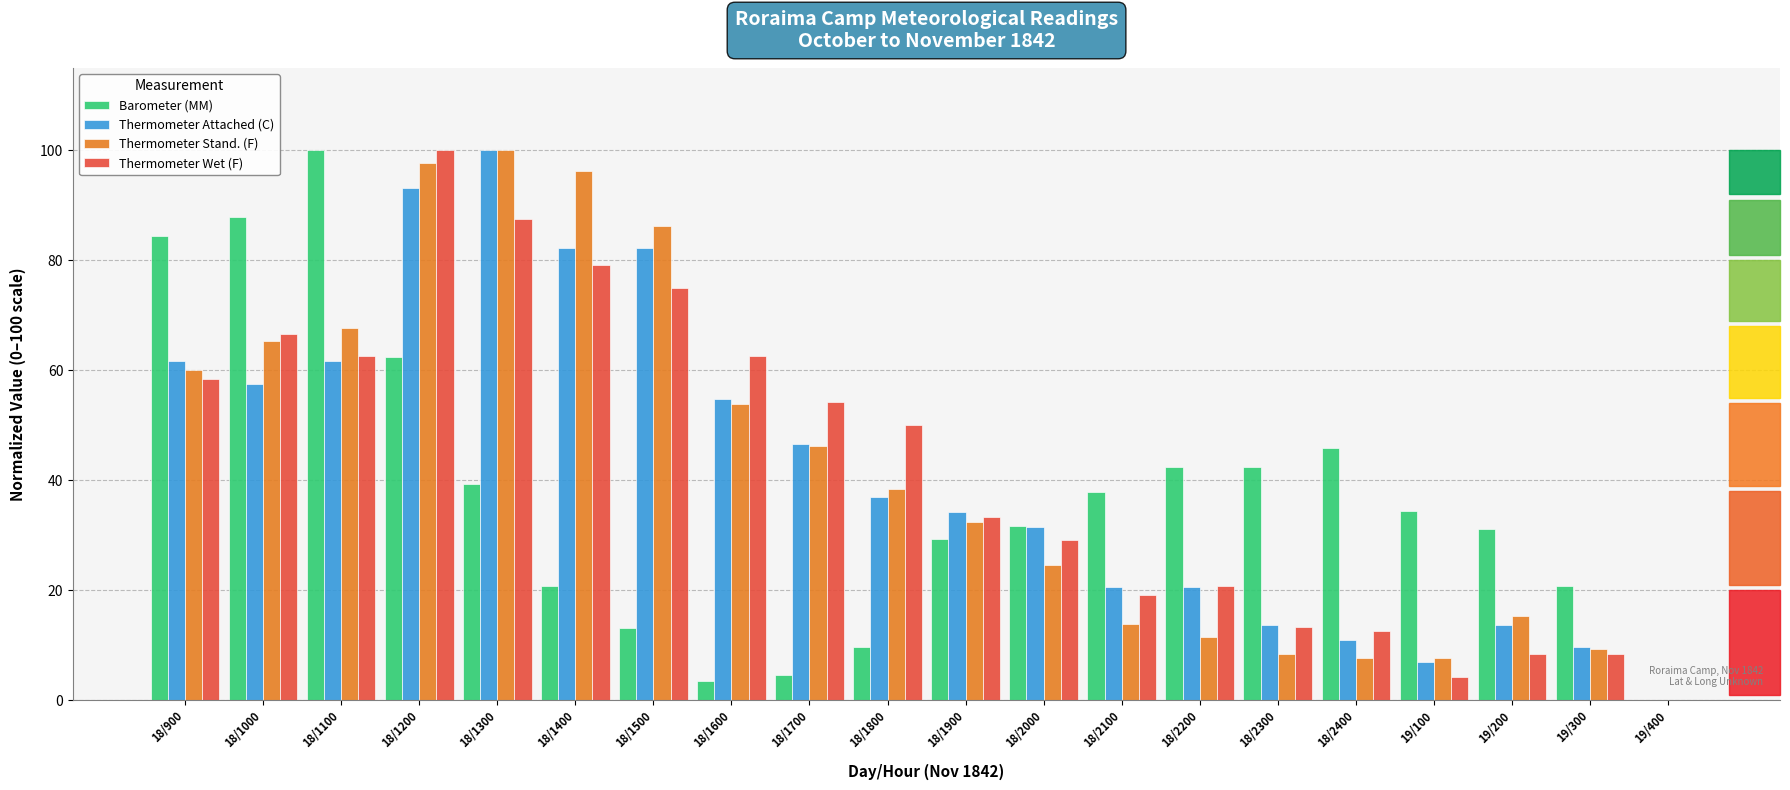

How many groups of bars are there?

20